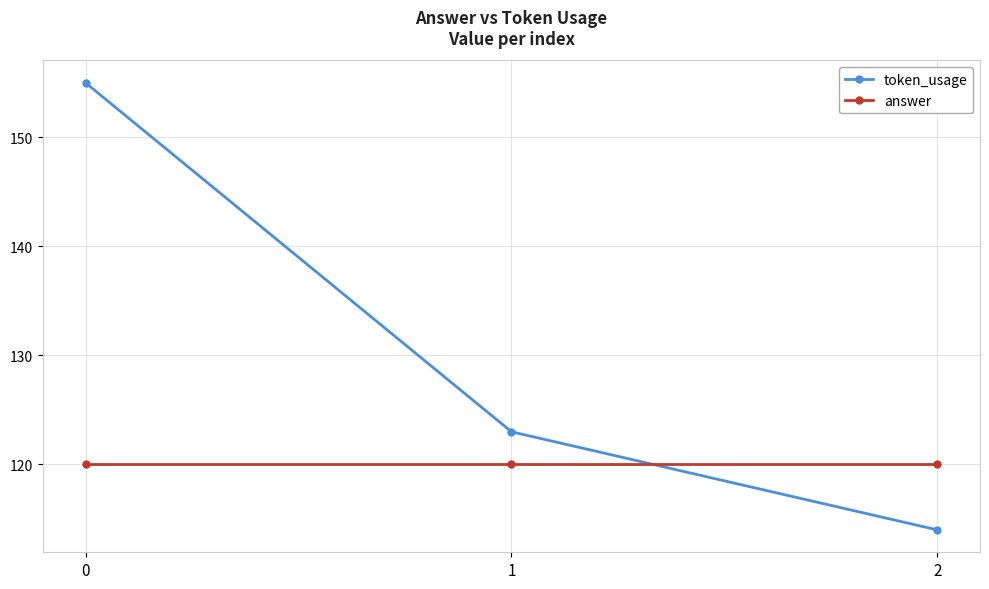

List the series in order of their peak value, lowest first.

answer, token_usage